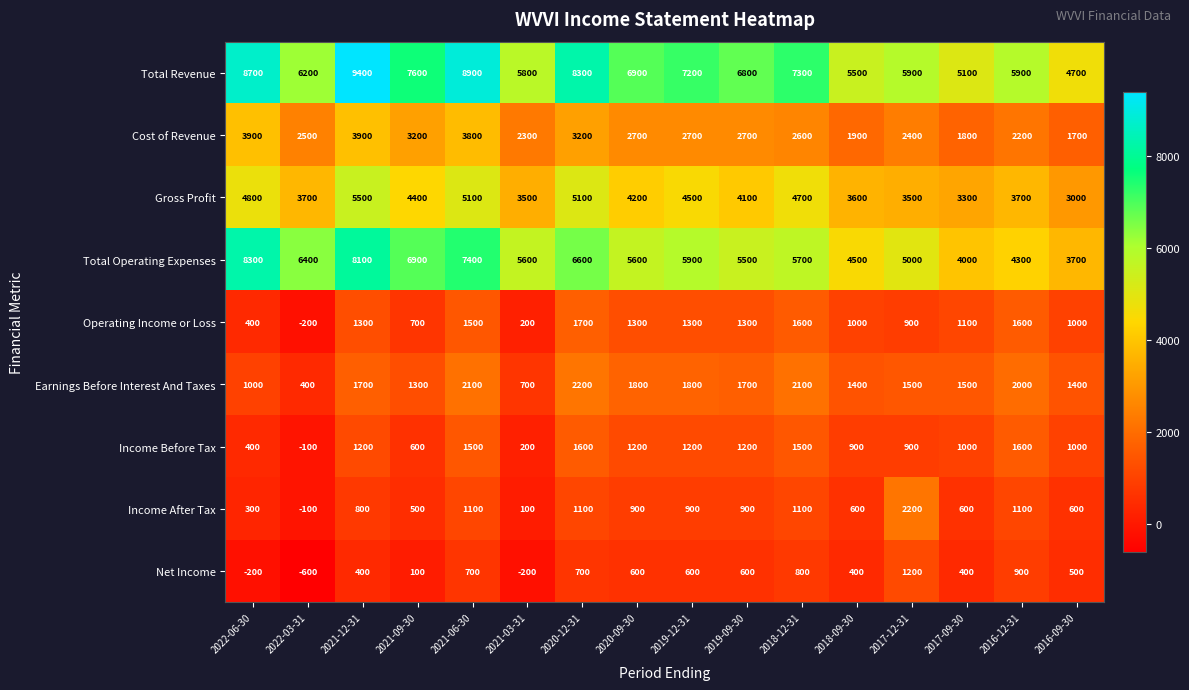

How many data points in Gross Profit are less than 4200?

8